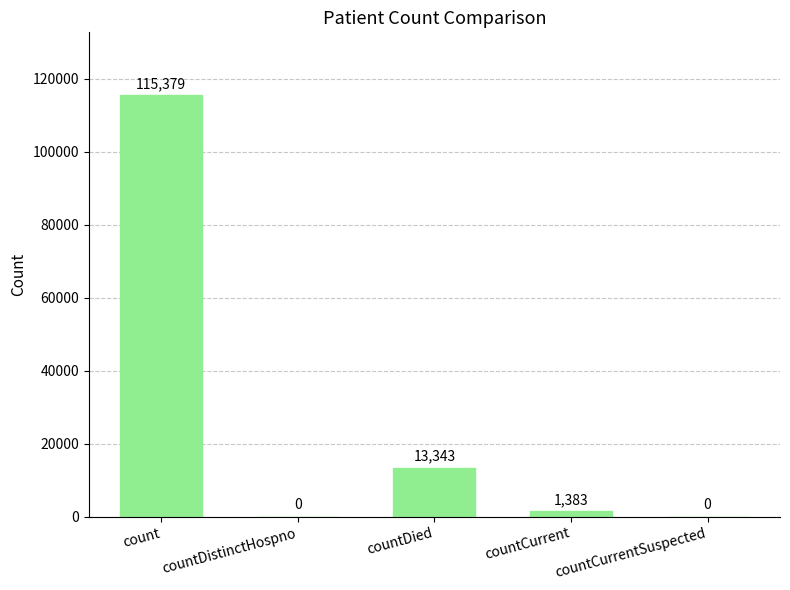

The chart shows a value of 115379 at count. True or false?

True